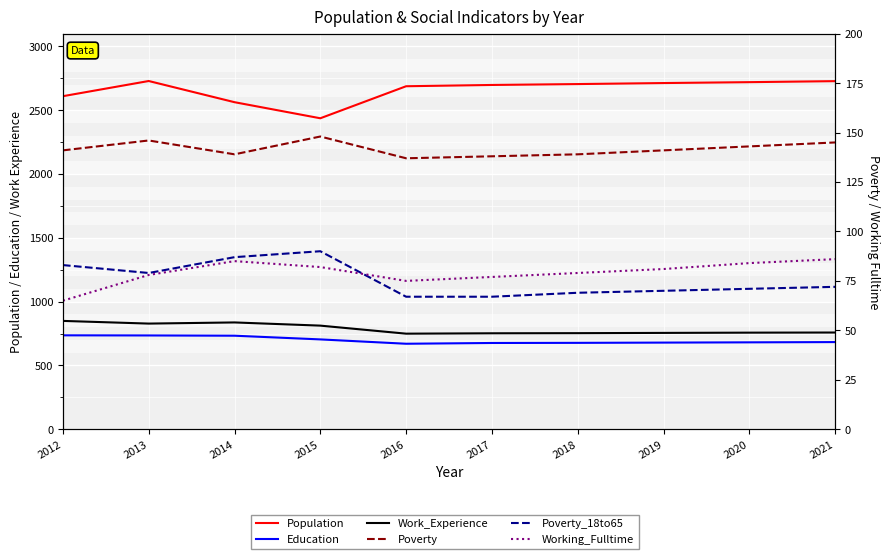

In Poverty, how many points are higher than both neighbors (excluding endpoints)?

2